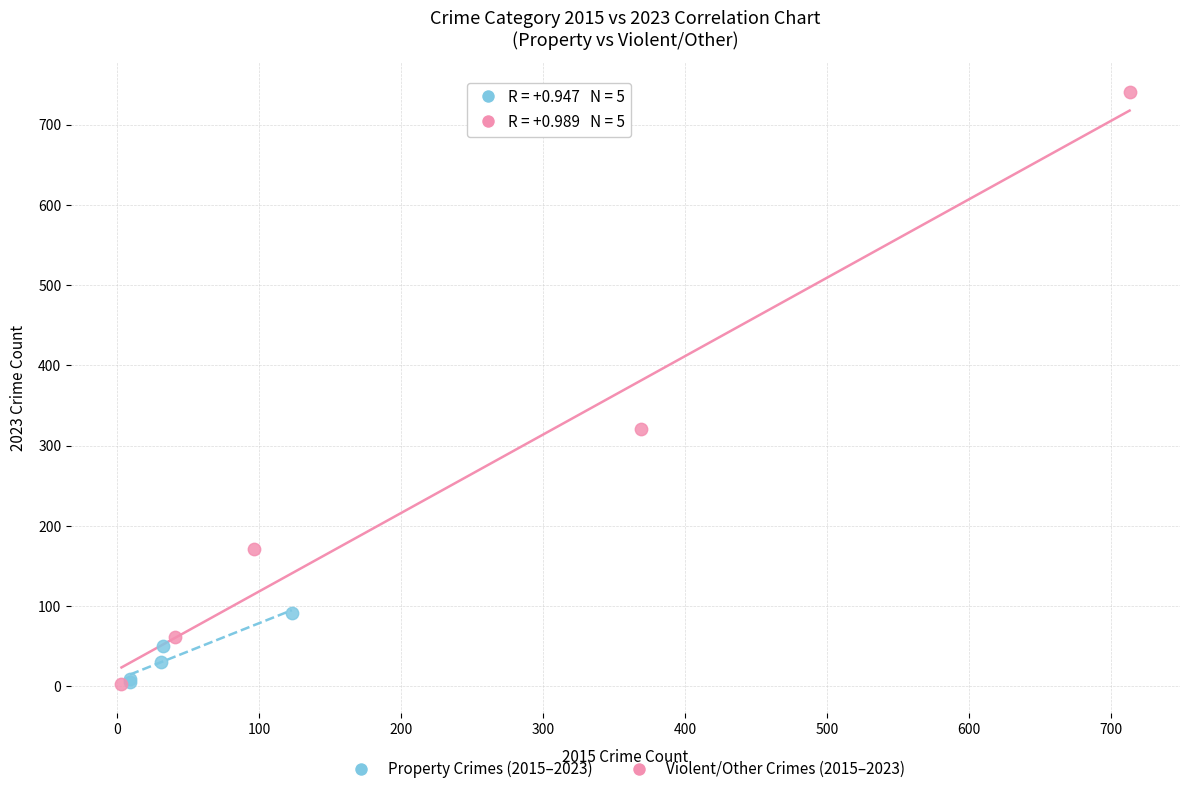

Which series reaches the maximum Y coordinate?

Violent/Other Crimes (2015–2023)